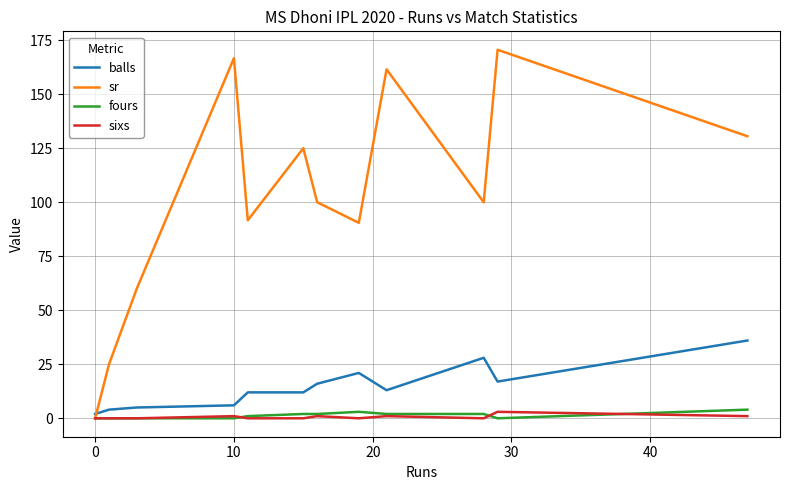

How many times do balls and sr cross each other?

1